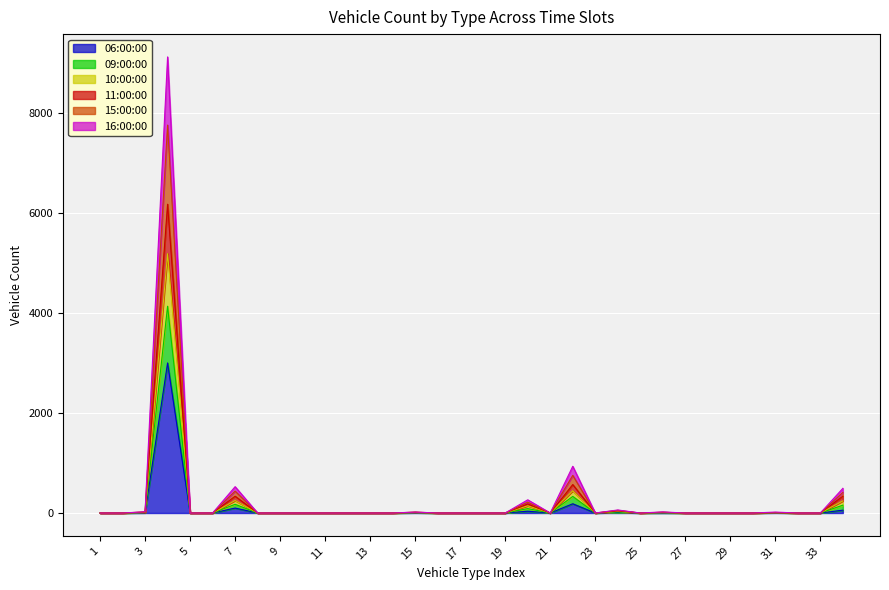

What are all the series names shown in the legend?

06:00:00, 09:00:00, 10:00:00, 11:00:00, 15:00:00, 16:00:00